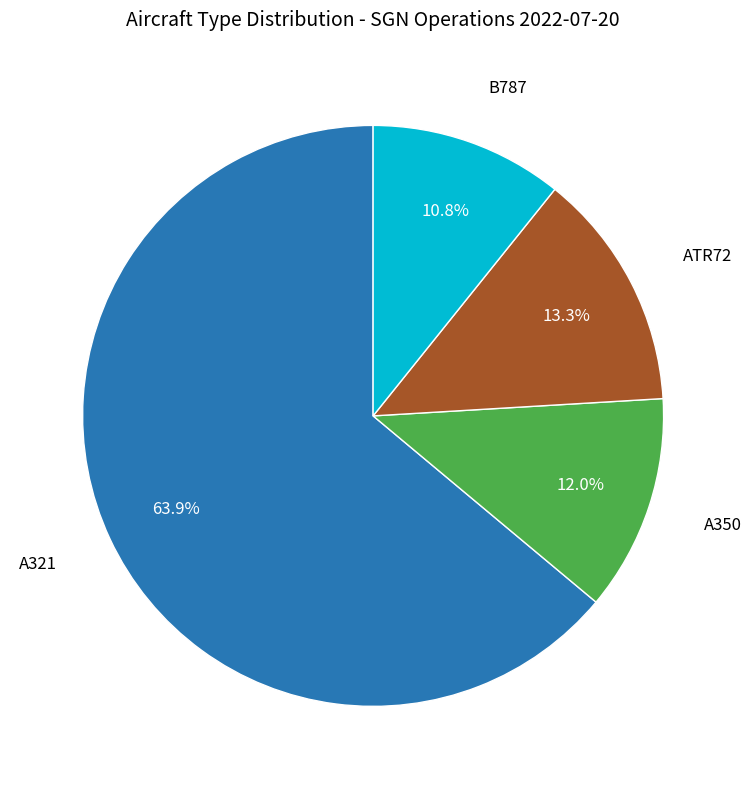

What is the ratio of the value at ATR72 to the value at A321?

0.2